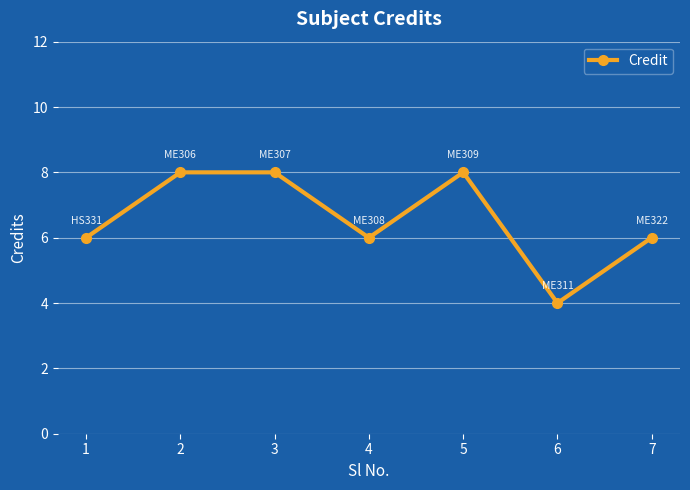

Reading left to right, transcribe all the data shown in this chart.

6	8	8	6	8	4	6